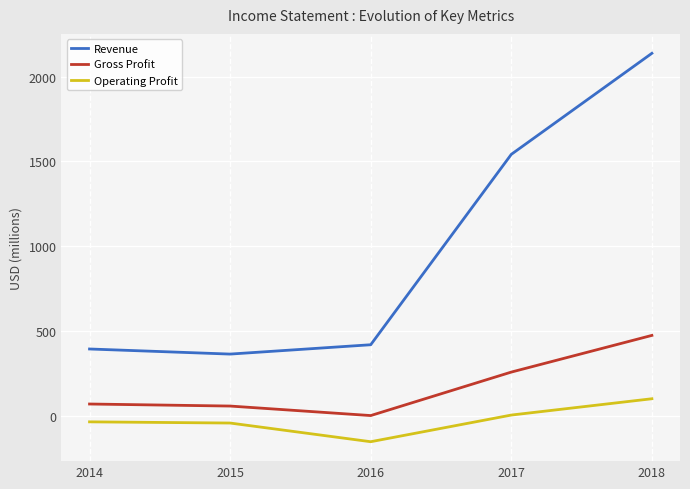

True or false: Revenue has a value of 124 at 2014.

False